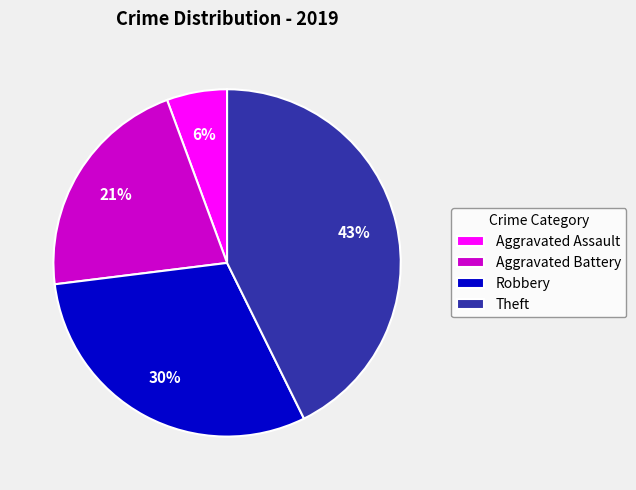

What is the largest slice in the pie chart?

Theft